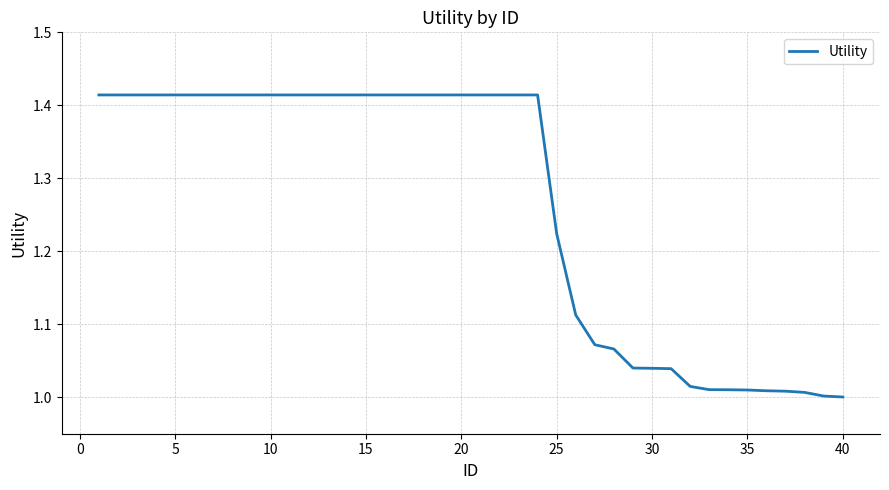

How many lines are shown in the chart?

1